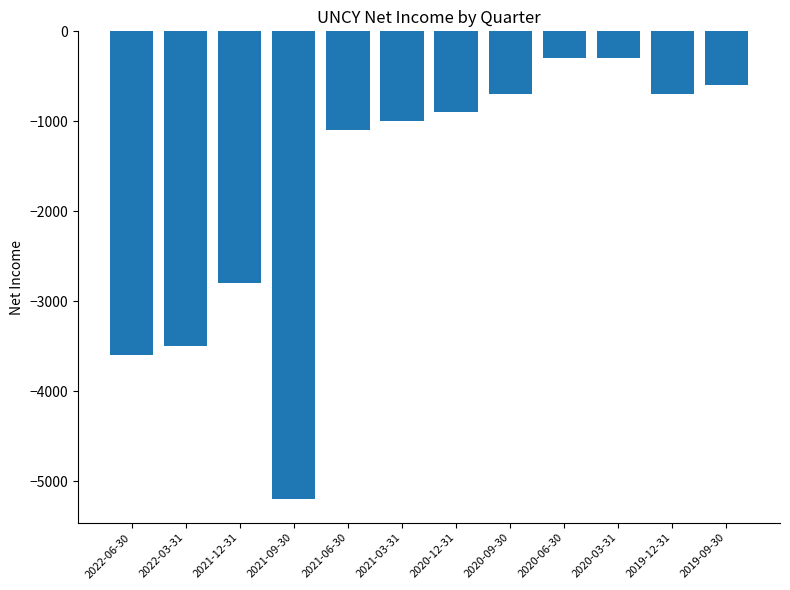

At which label is the value closest to -2750?

2021-12-31